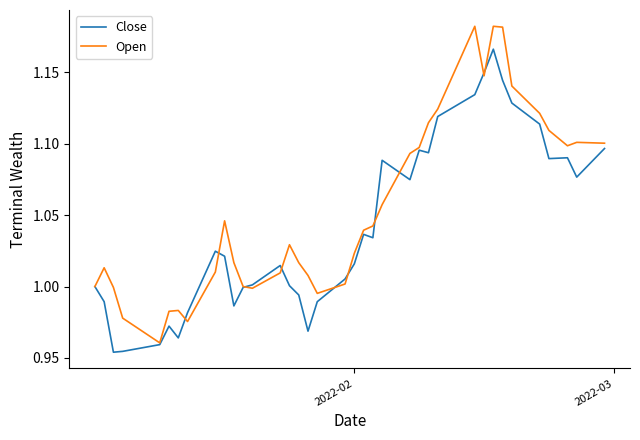

Rank the series by their average value, from highest to lowest.

Open, Close